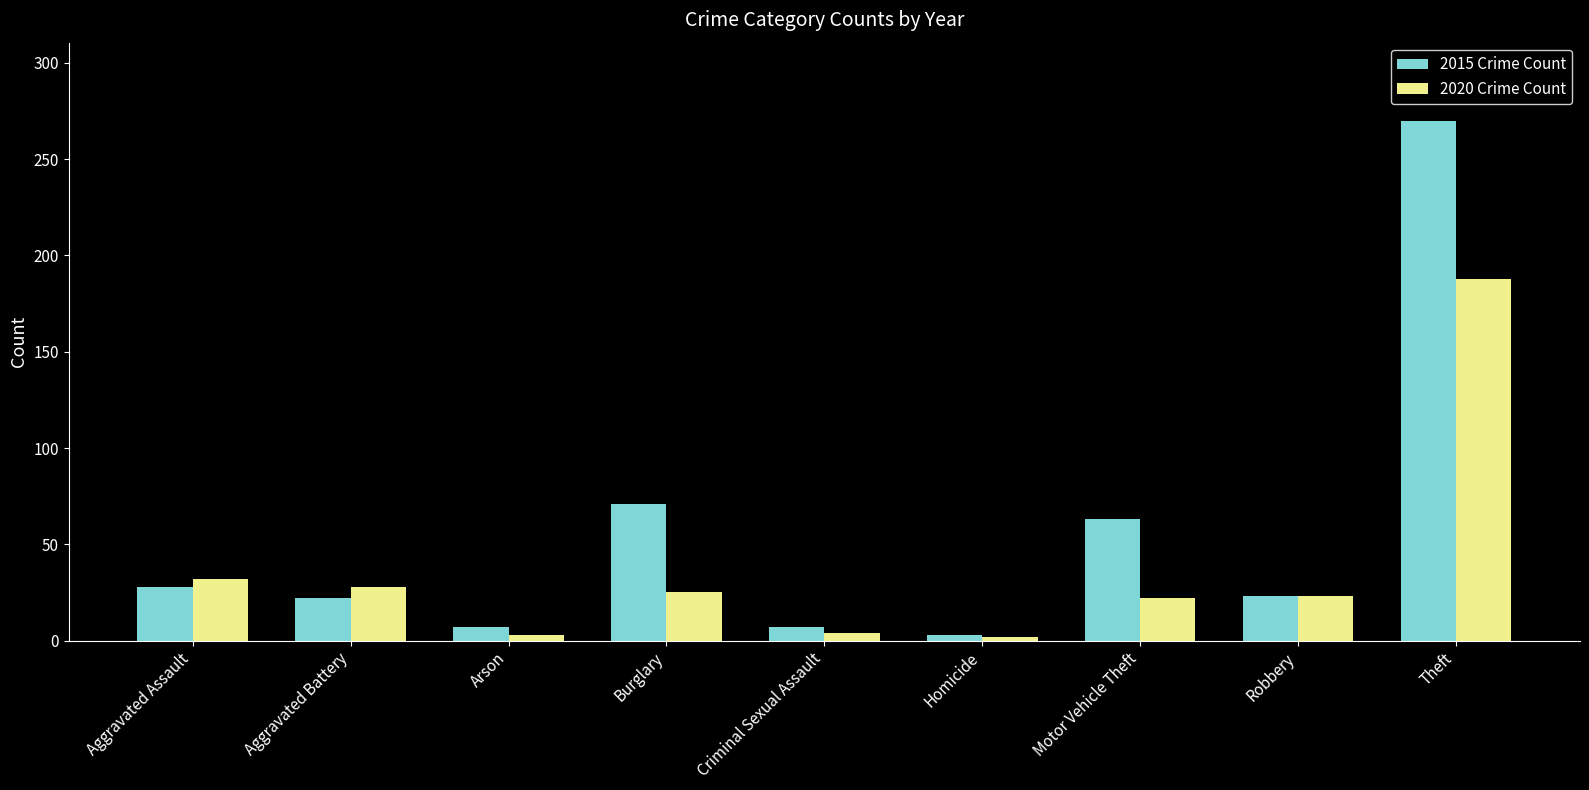

What is the total value across all series at Aggravated Assault?

60